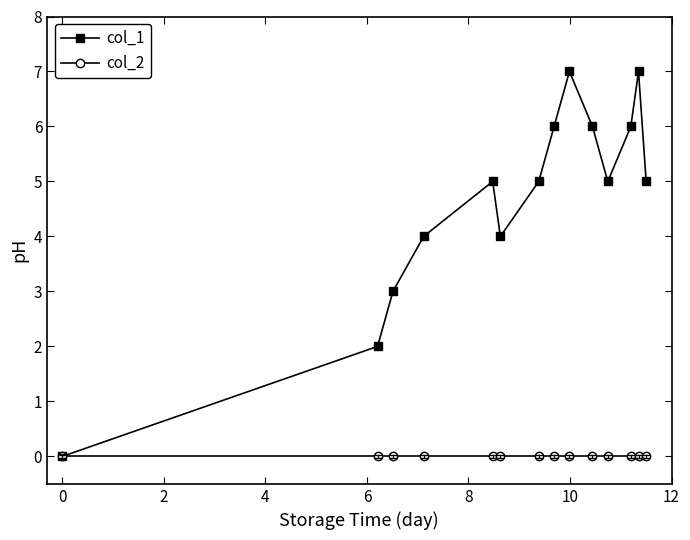

Which series has the largest range (max minus min)?

col_1